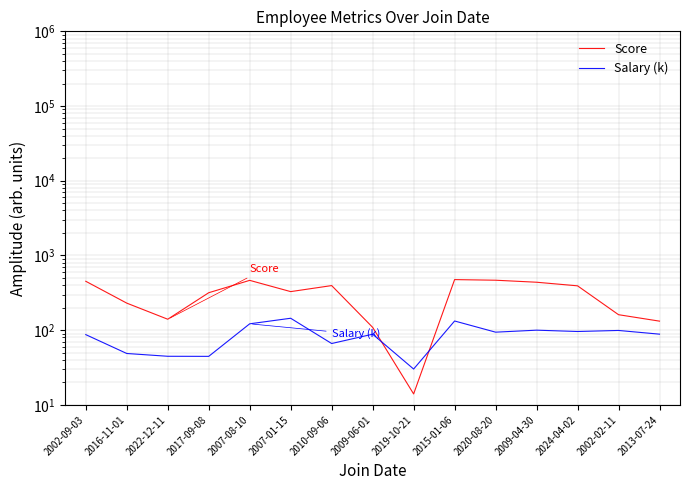

Reading left to right, transcribe all the data shown in this chart.

Score: 2002-09-03=451.0	2016-11-01=230.0	2022-12-11=140.0	2017-09-08=317.0	2007-08-10=464.0	2007-01-15=328.0	2010-09-06=395.0	2009-06-01=109.0	2019-10-21=14.0	2015-01-06=475.0	2020-08-20=466.0	2009-04-30=438.0	2024-04-02=392.0	2002-02-11=161.0	2013-07-24=132.0
Salary (k): 2002-09-03=87.1	2016-11-01=48.7	2022-12-11=44.7	2017-09-08=44.6	2007-08-10=121.6	2007-01-15=144.3	2010-09-06=66.2	2009-06-01=88.3	2019-10-21=30.2	2015-01-06=132.6	2020-08-20=94.0	2009-04-30=99.9	2024-04-02=95.9	2002-02-11=99.1	2013-07-24=88.4